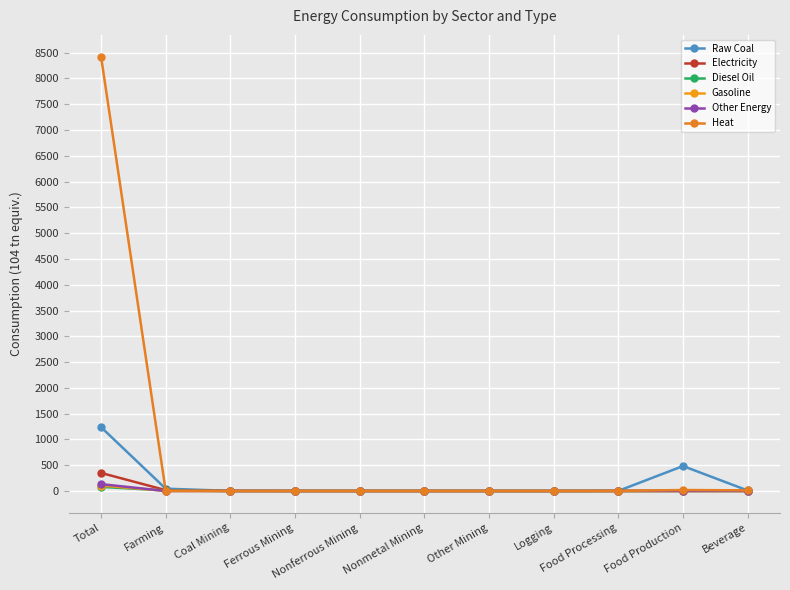

Between which two adjacent categories do Gasoline and Other Energy first intersect?

Total and Farming